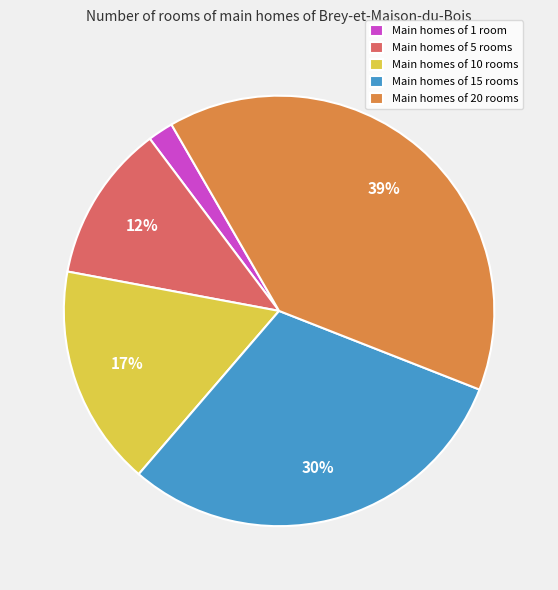

How many segments does this pie chart have?

5